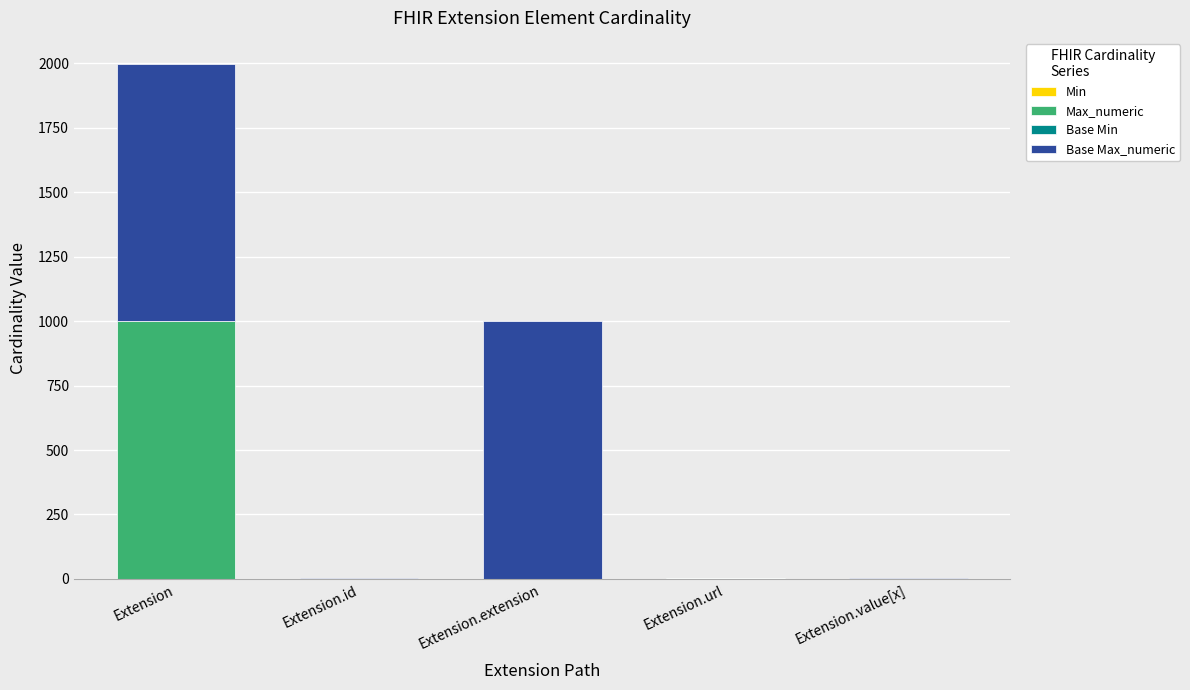

How many series are shown in this chart?

4